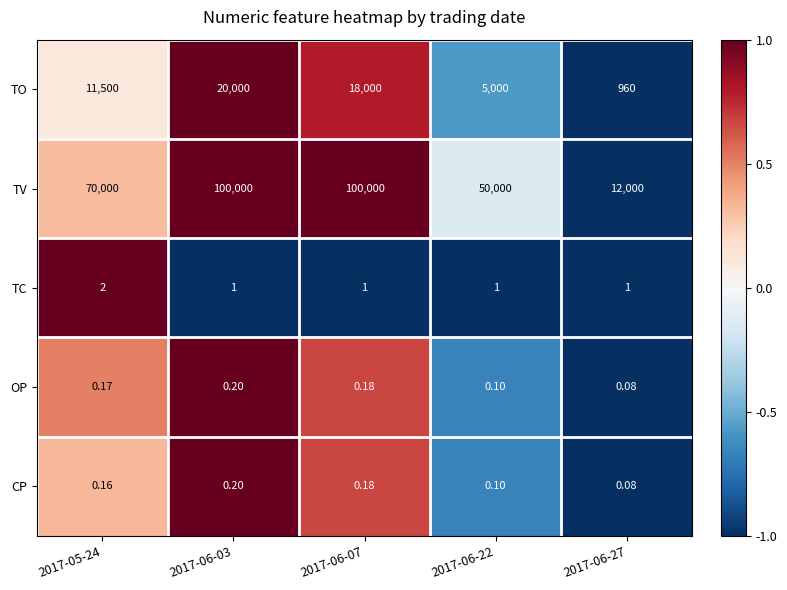

Is the value of TV at 2017-06-03 greater than the value of TC at 2017-05-24?

Yes